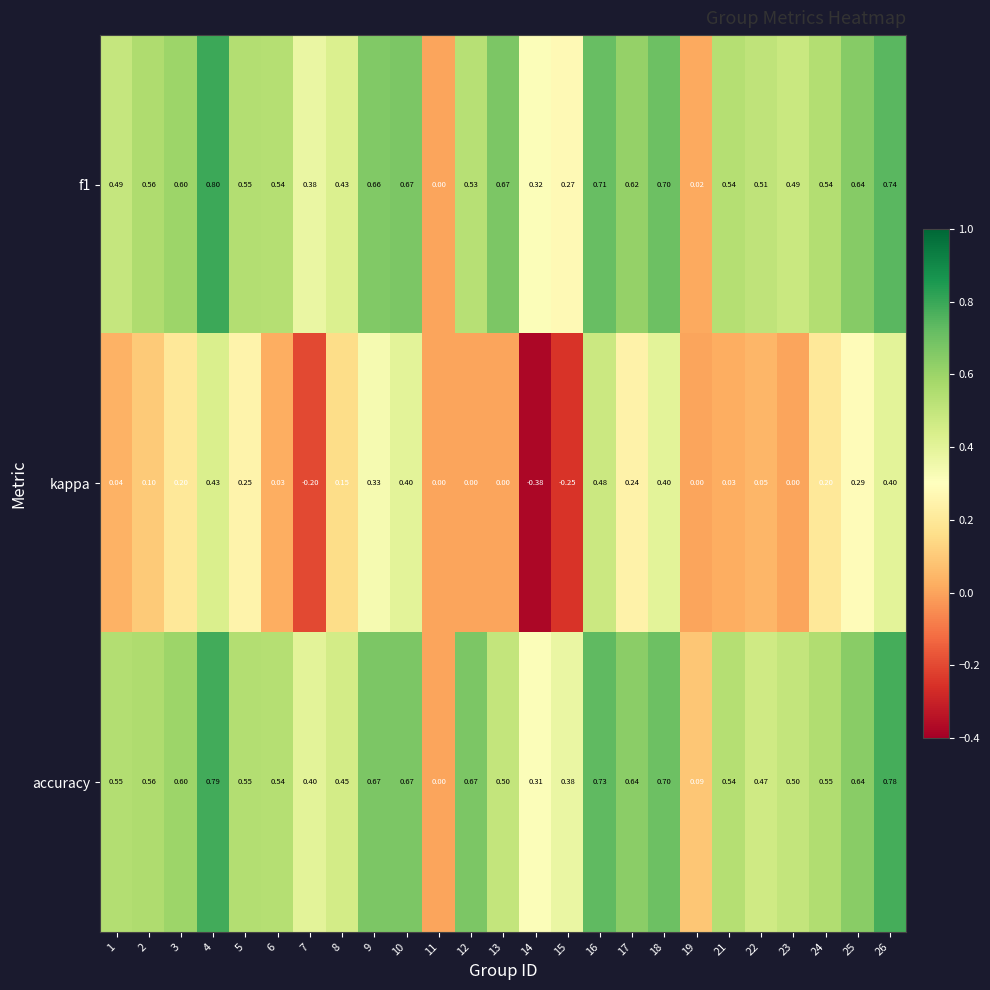

Which series has the largest range (max minus min)?

kappa